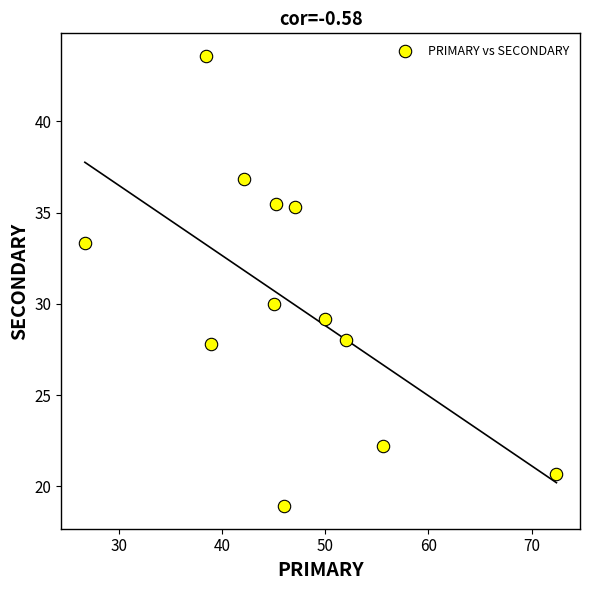

What is the range of Y values (max minus min)?

24.7